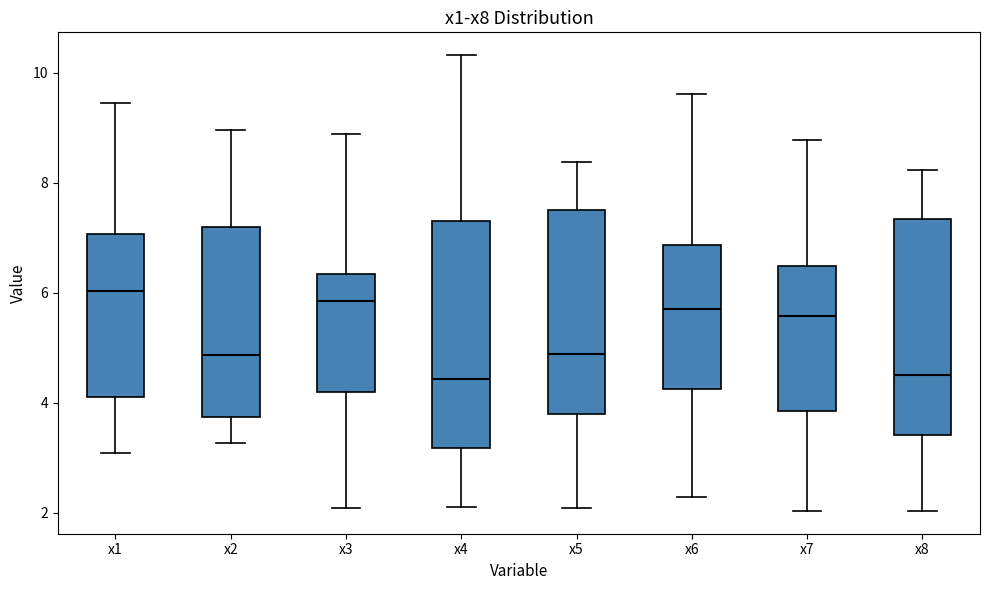

Reading left to right, transcribe this box plot: for each box, give where its median line is, the range the box spans, and where its two whiskers end, as read against the y-axis. The values are not printed on the chart, so give them approximately, as read against the axis.

x1: median 6.0, box 4.2 to 7.0, whiskers 3.0 to 9.4
x2: median 4.8, box 3.8 to 7.2, whiskers 3.2 to 9.0
x3: median 5.8, box 4.2 to 6.4, whiskers 2.0 to 8.8
x4: median 4.4, box 3.2 to 7.4, whiskers 2.2 to 10.4
x5: median 4.8, box 3.8 to 7.6, whiskers 2.0 to 8.4
x6: median 5.8, box 4.2 to 6.8, whiskers 2.2 to 9.6
x7: median 5.6, box 3.8 to 6.4, whiskers 2.0 to 8.8
x8: median 4.6, box 3.4 to 7.4, whiskers 2.0 to 8.2